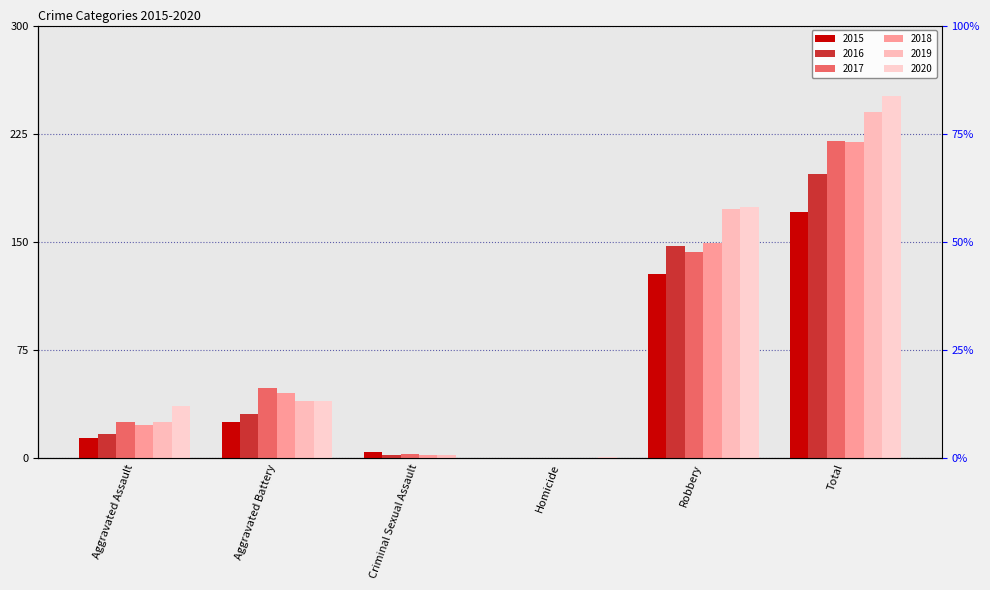

What are all the series names shown in the legend?

2015, 2016, 2017, 2018, 2019, 2020